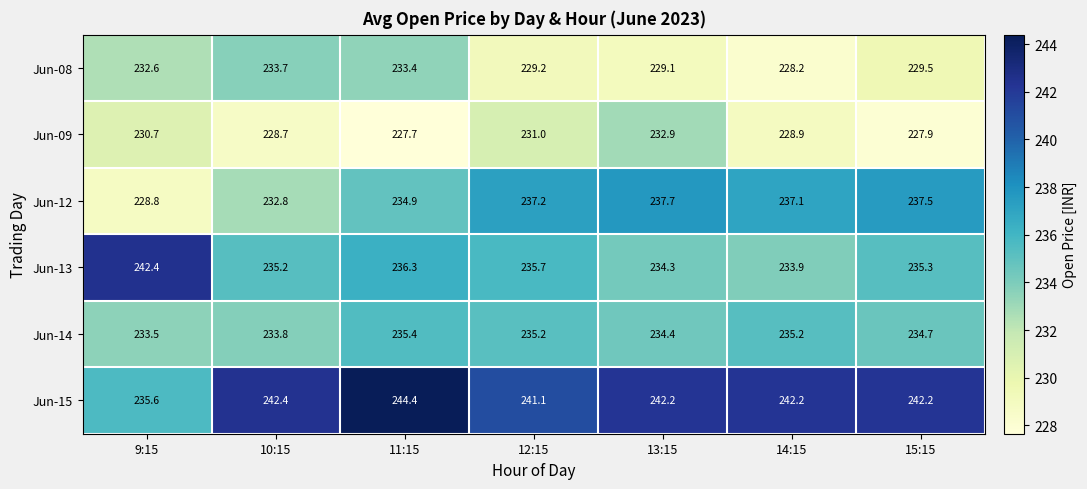

Rank the series at 15:15 from highest to lowest value.

Jun-15, Jun-12, Jun-13, Jun-14, Jun-08, Jun-09